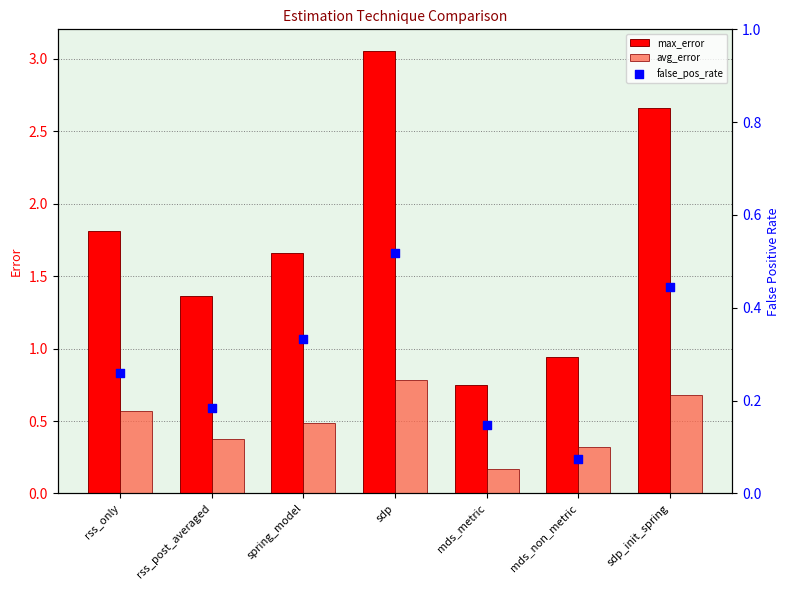

At how many categories does at least one series exceed 1?

5